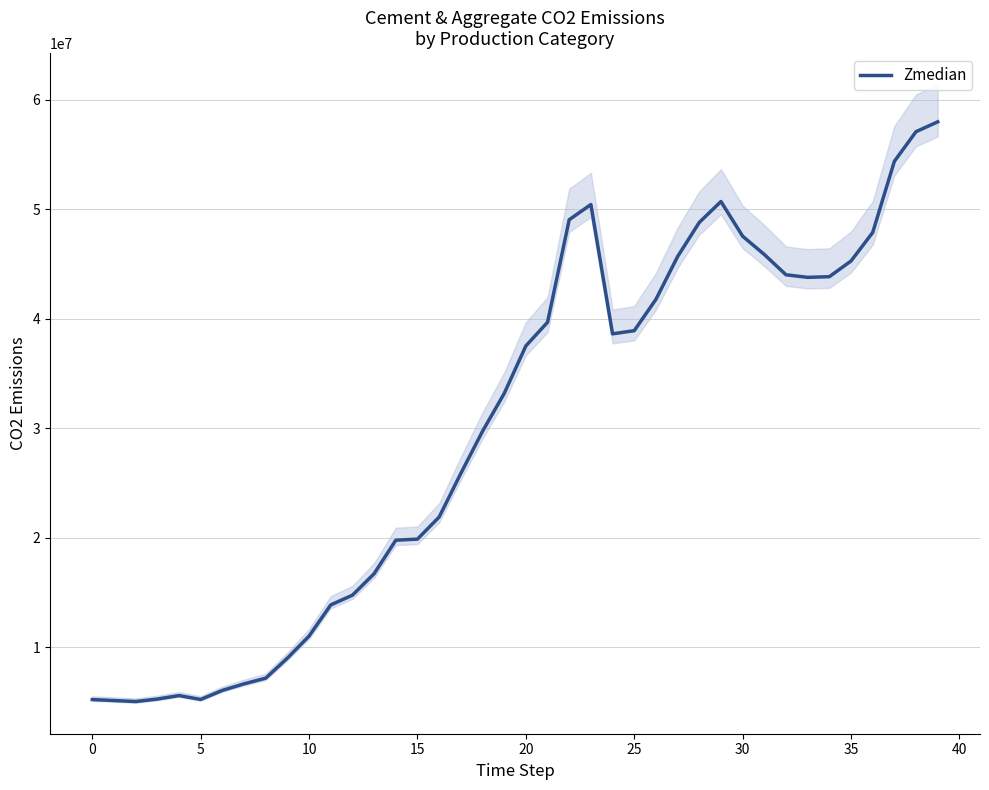

Count the number of categories in the chart.

40